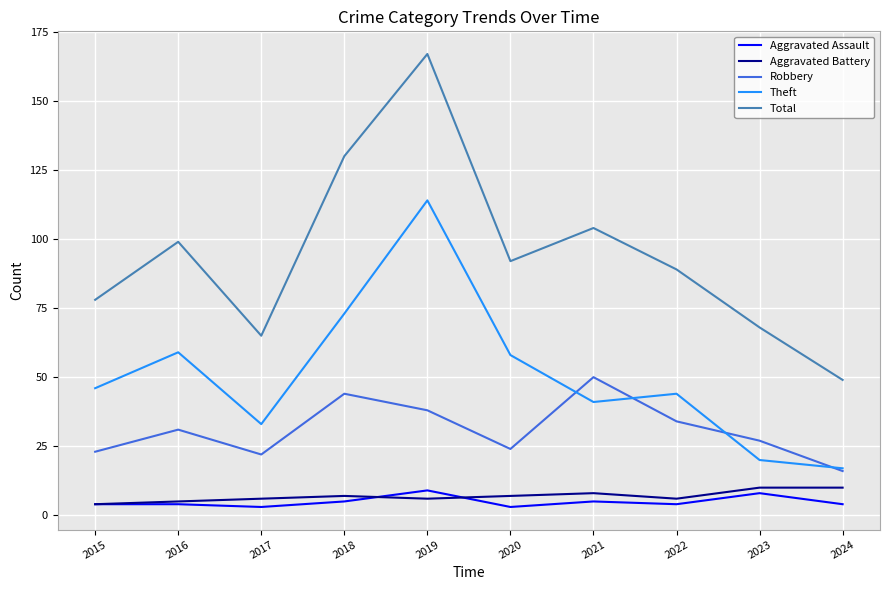

What is the spread (max minus min) of values at 2021?

99